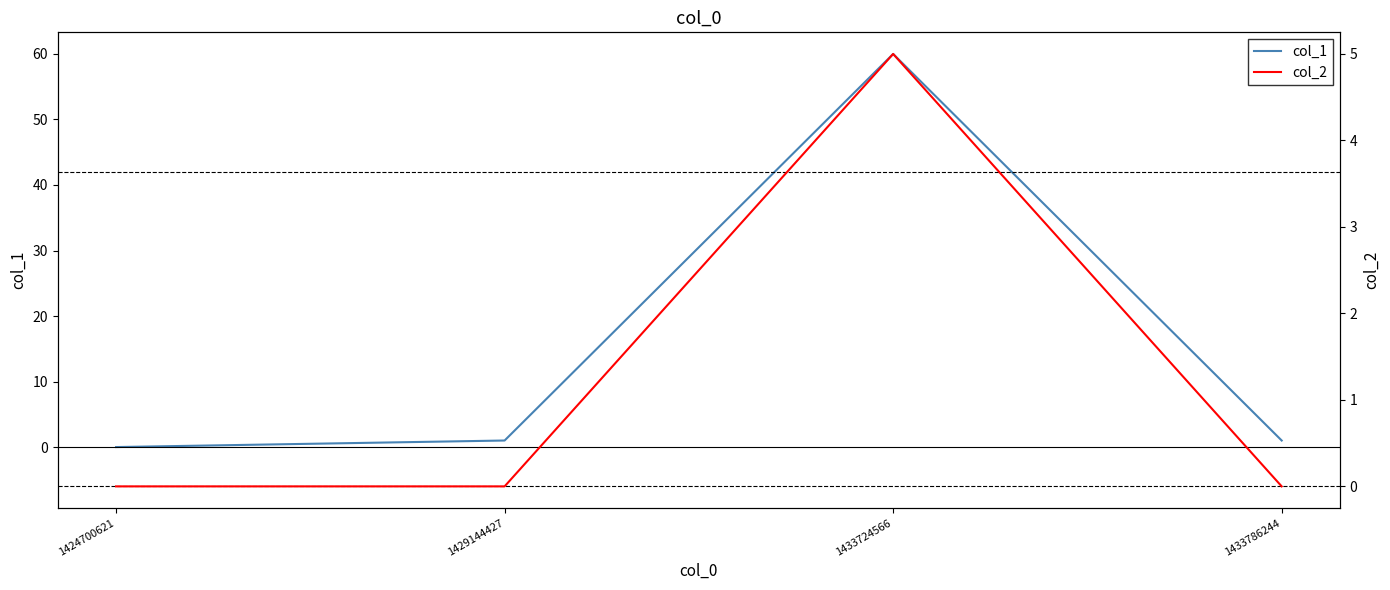

Is it true that col_1 equals 60 at 1433724566?

True